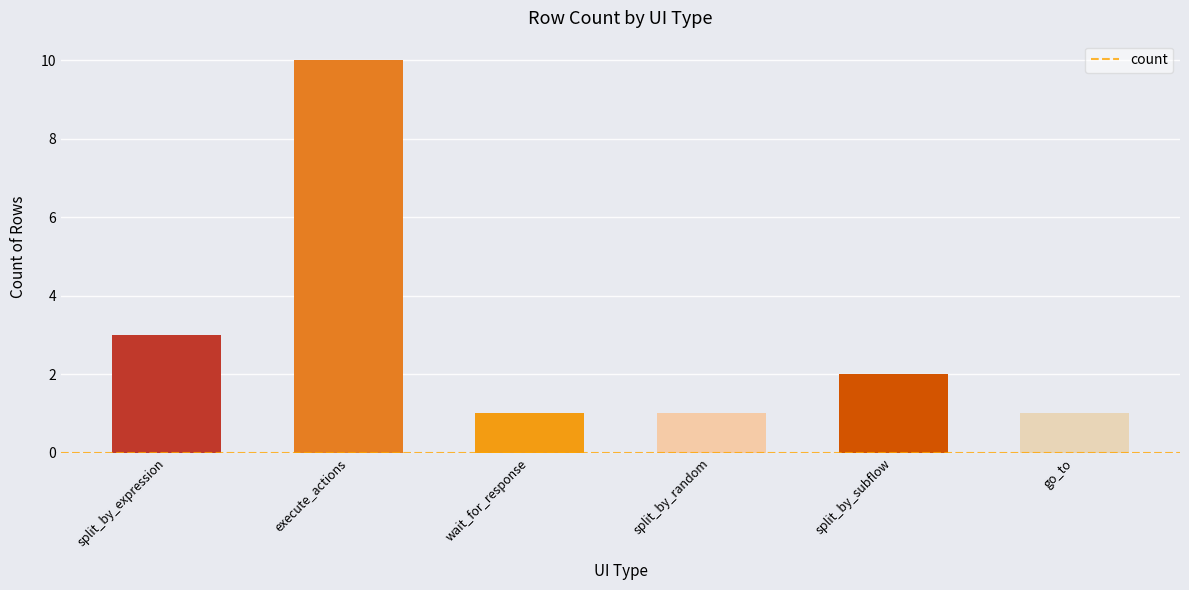

What is the approximate value at wait_for_response?

1